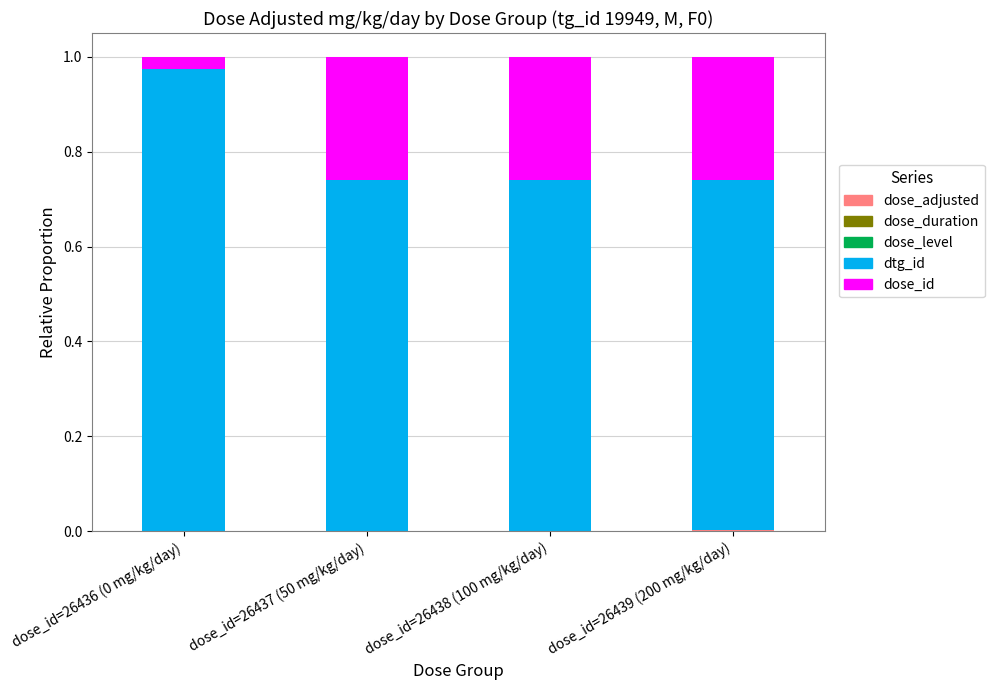

Are the bars horizontal?

No